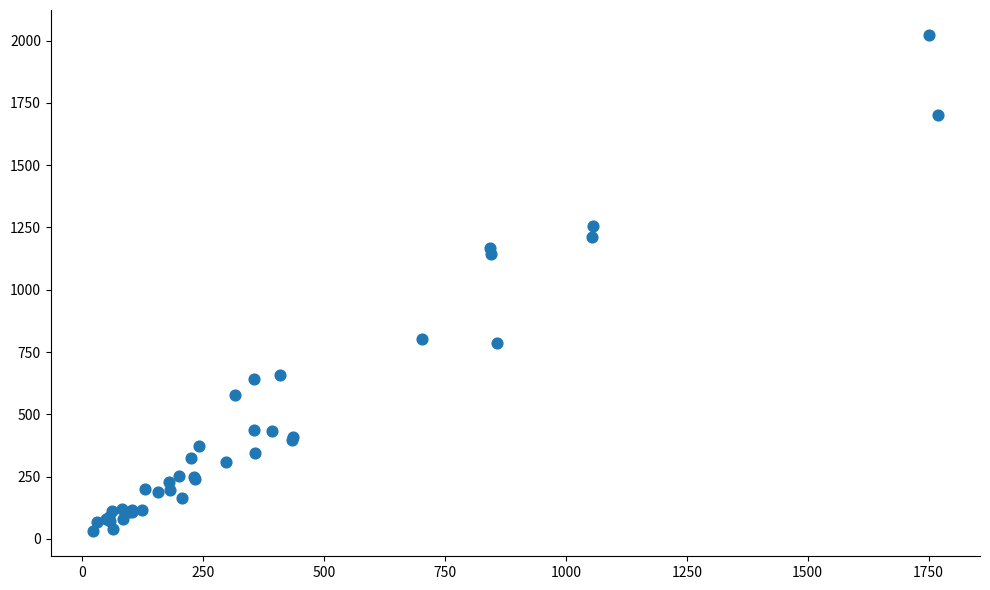

What Y value in the scatter plot is closest to 1026?

1143